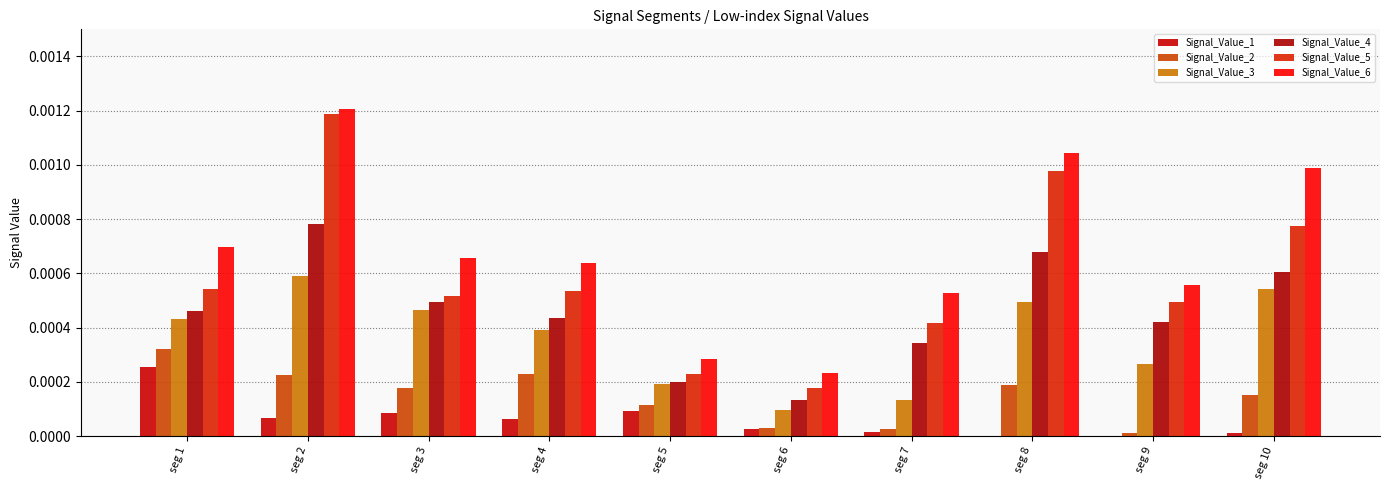

True or false: Signal_Value_1 has a value of 0.0 at seg 6.

True